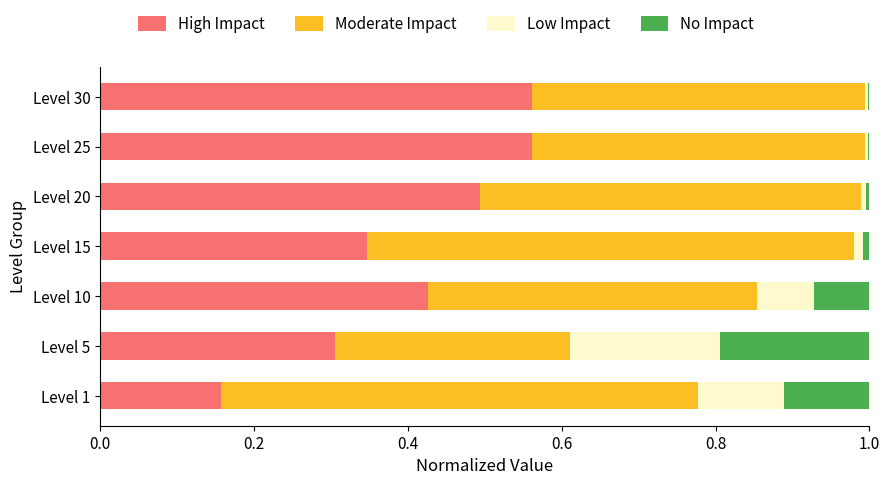

What is the sum of all High Impact values?

2.9